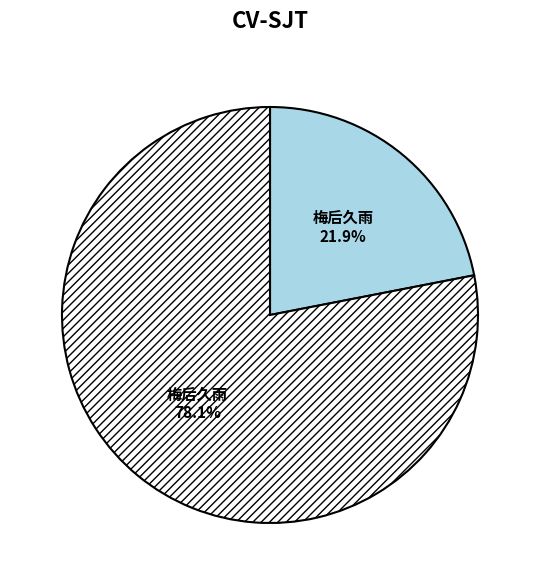

Count the number of slices in the pie.

2